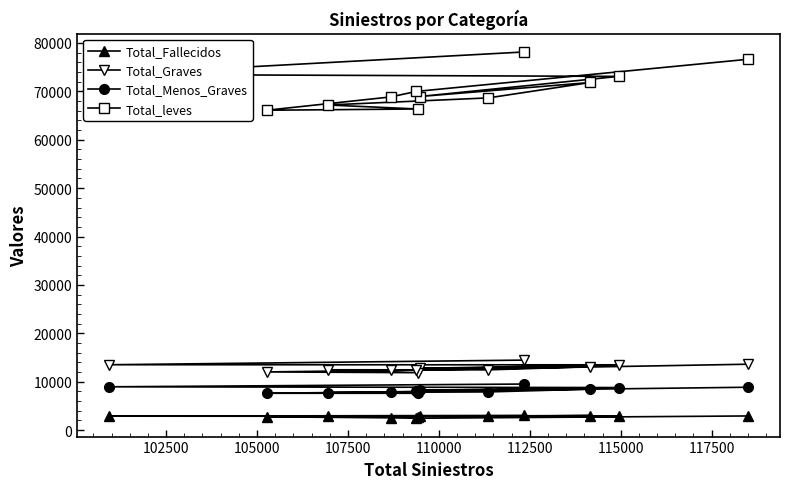

Reading right to left, what are all the values shown in this chart?

Total_Fallecidos: 2935	2457	2548	2753	2696	2876	2867	3023	2895	2854	2889	3046
Total_Graves: 13627	12407	12361	12030	11878	12476	12463	13115	12775	13503	13518	14473
Total_Menos_Graves: 8870	8022	7907	7622	7621	7769	7903	8467	8251	8803	8958	9526
Total_leves: 76632	69993	68846	66101	66360	67184	68650	71832	68937	73095	73495	78135